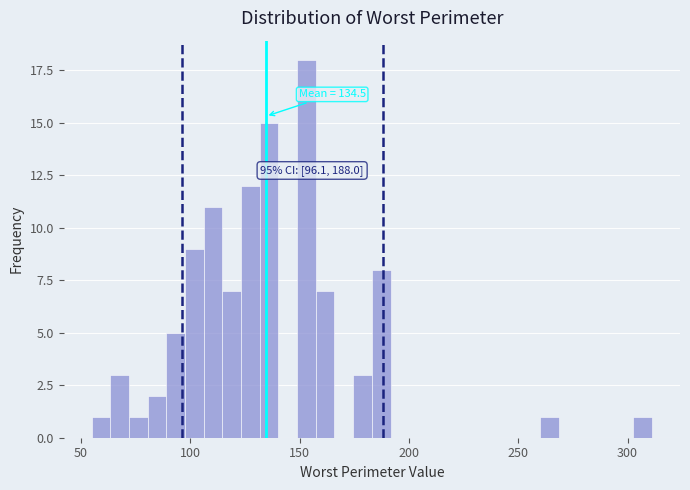

Around what value on the x-axis is the tallest bar? Give the approximate position of its centre, as read against the axis.

155